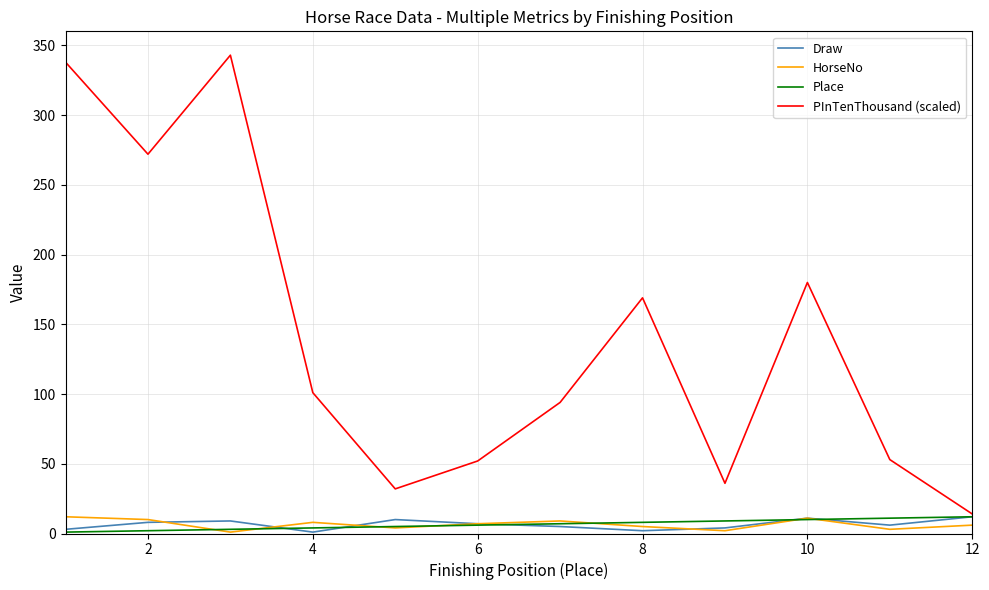

Does the chart display data point markers on the line(s)?

No